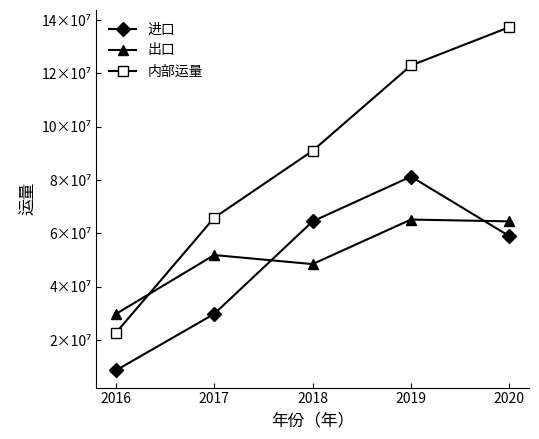

Is this an area chart (filled region under the line)?

No